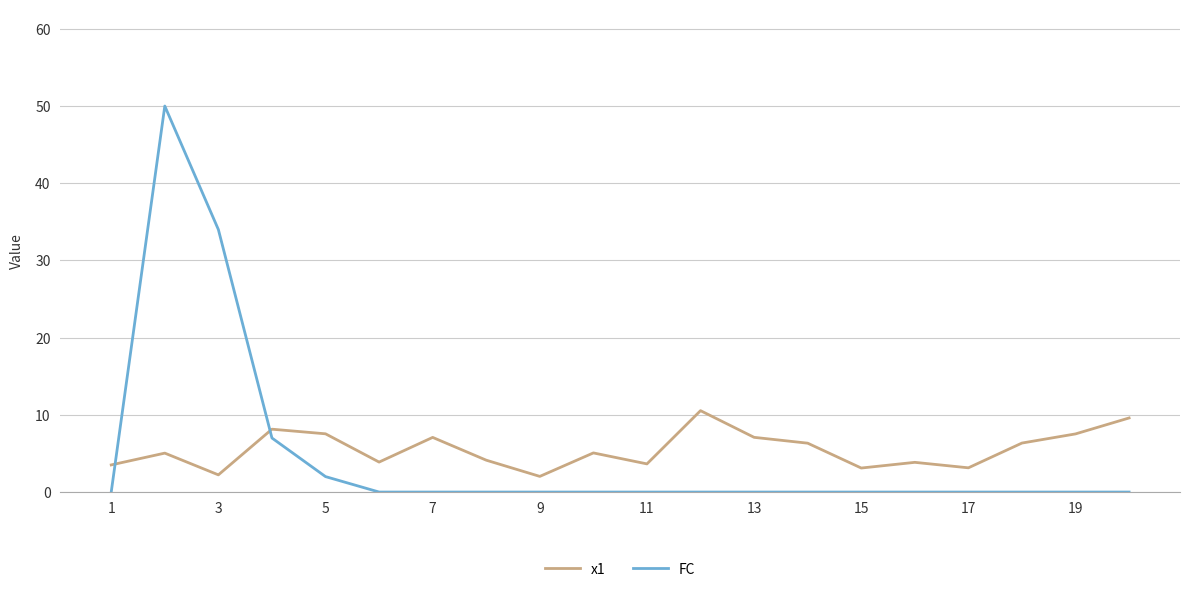

True or false: FC and x1 intersect in this chart.

True